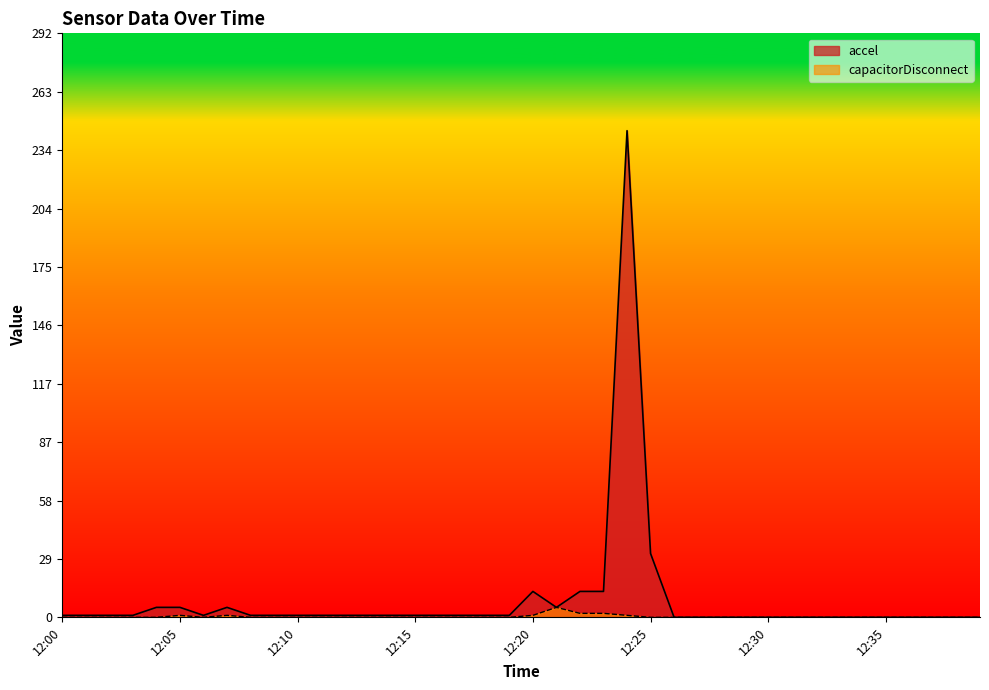

In accel, how many points are higher than both neighbors (excluding endpoints)?

3